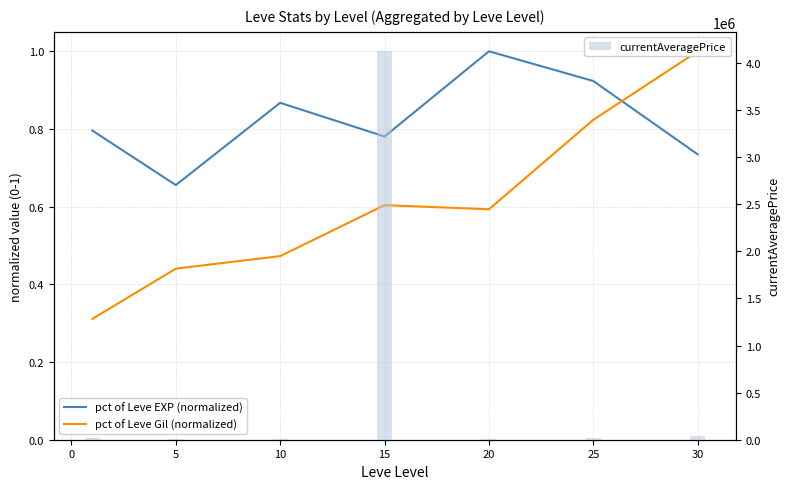

What is the difference between the highest and lowest values at 25?

18975.4